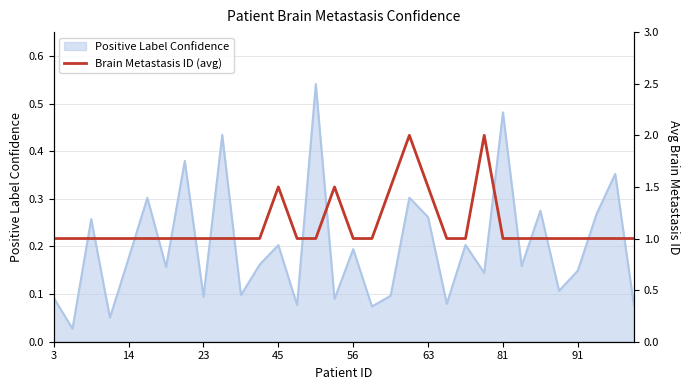

Where is the data nearest to the value 1?

3